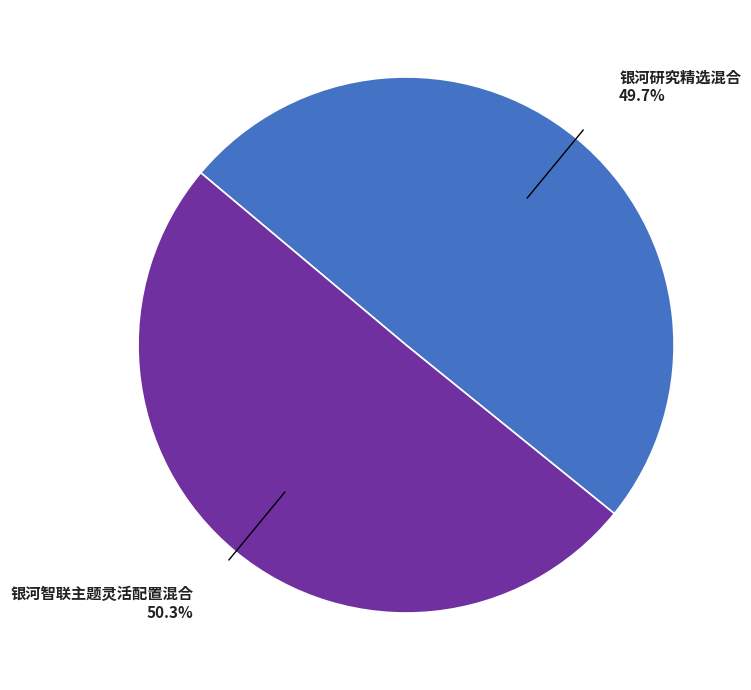

To the nearest percent, what is the difference between the 银河智联主题灵活配置混合 and 银河研究精选混合 slice percentages?

1%